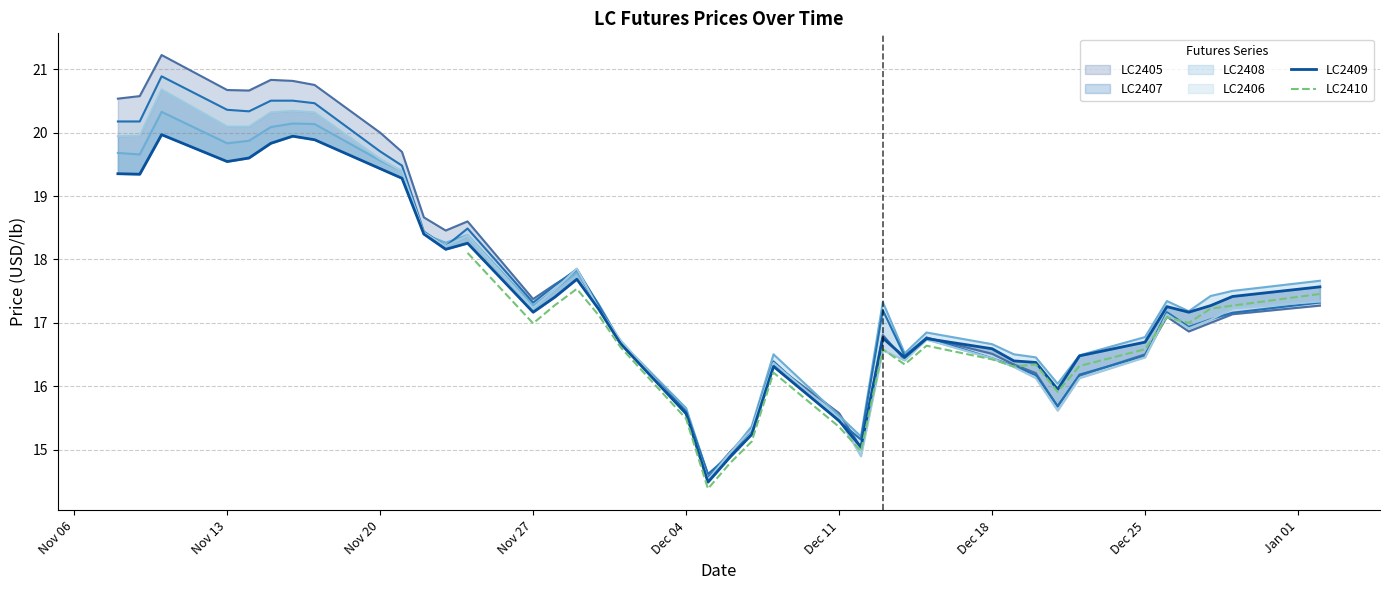

The value of LC2410 at 14 is 8.3. True or false?

False